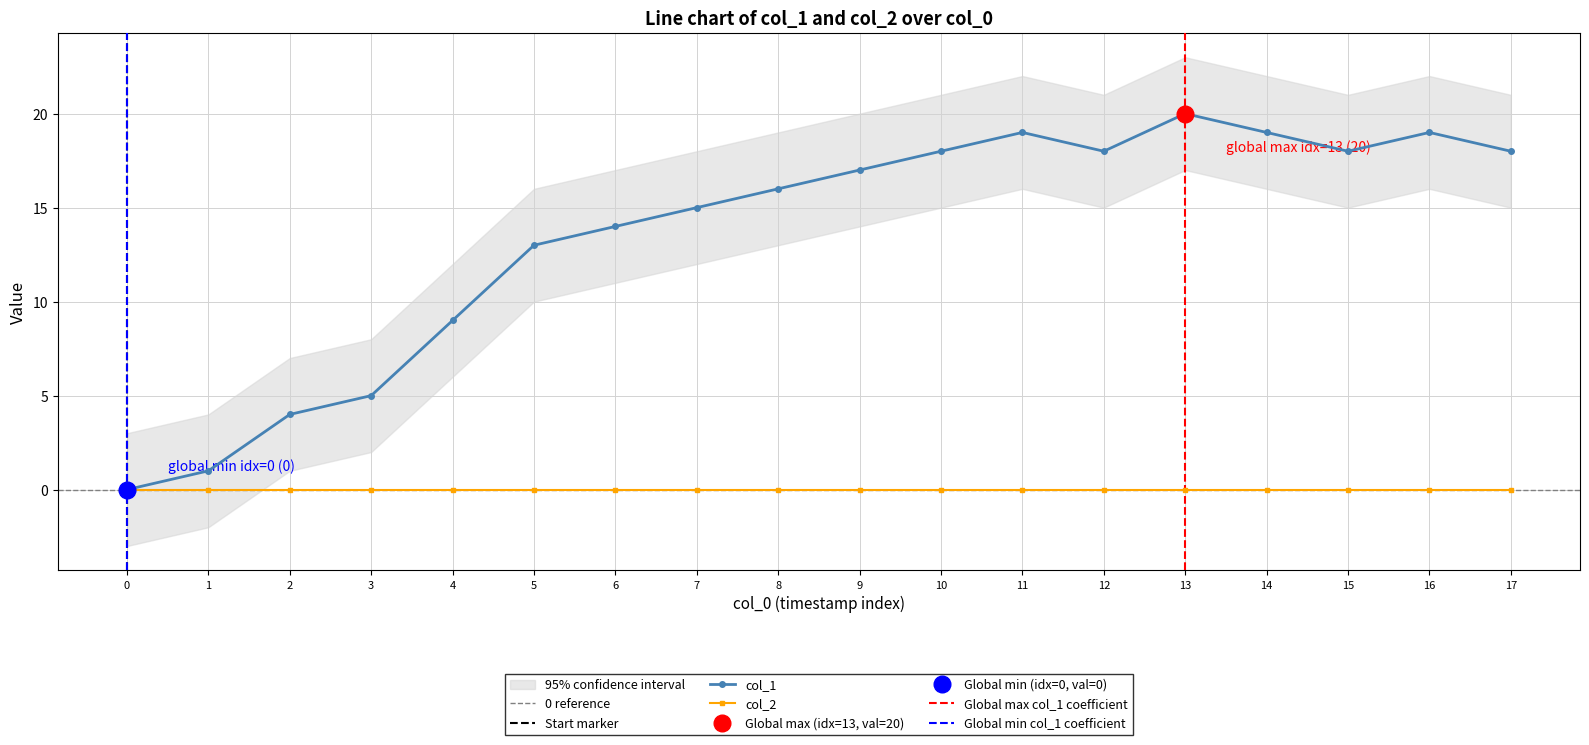

Reading right to left, transcribe all the data shown in this chart.

18	19	18	19	20	18	19	18	17	16	15	14	13	9	5	4	1	0